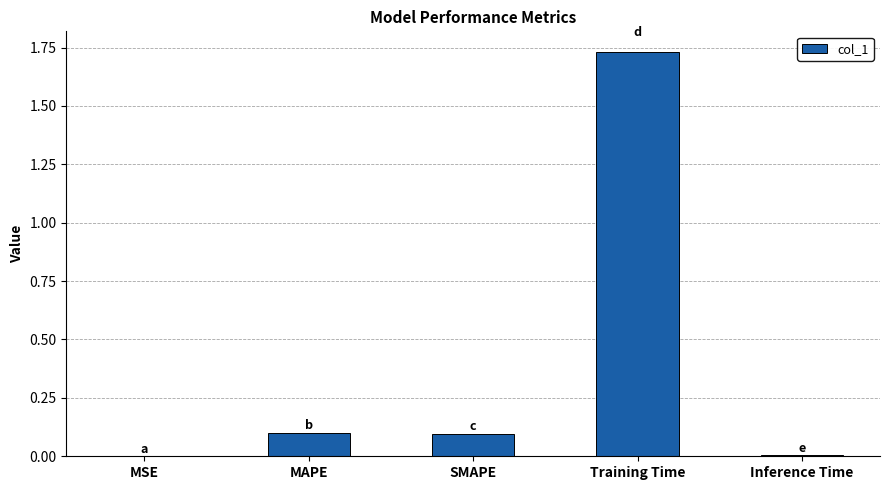

The chart shows a value of 0.1 at SMAPE. True or false?

True